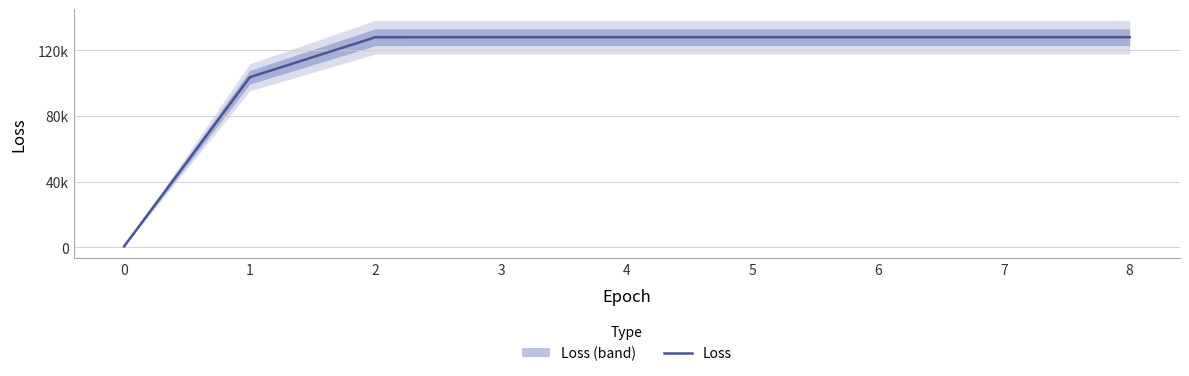

The chart shows a value of 34485.5 at 5. True or false?

False